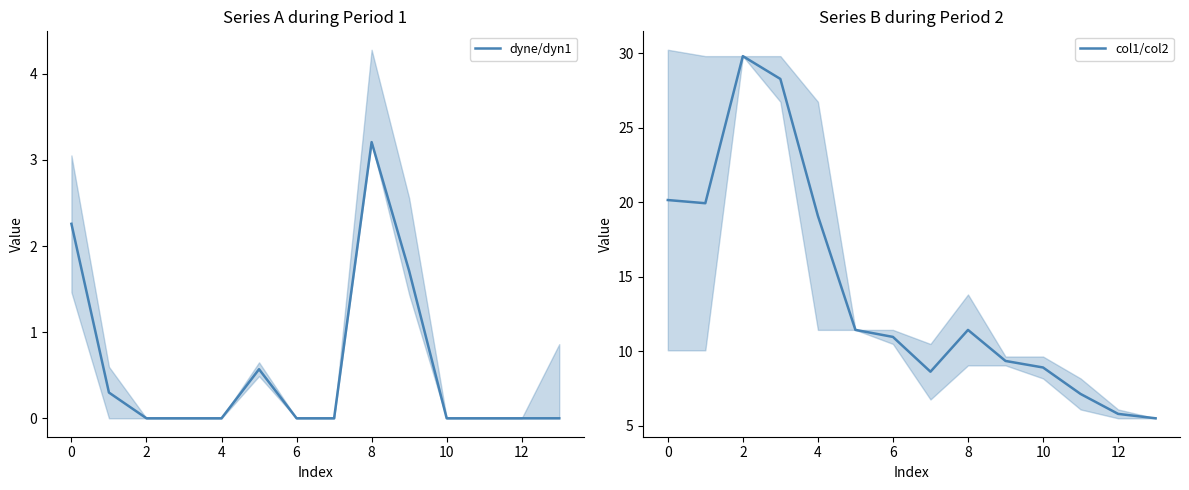

At which label does dyne/dyn1 reach its peak?

8